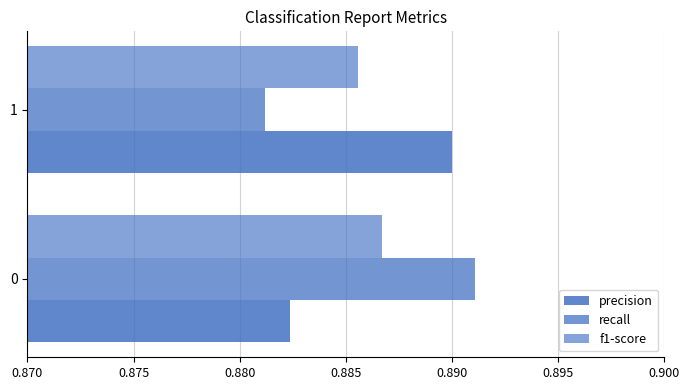

Which series has the largest total across all categories?

precision